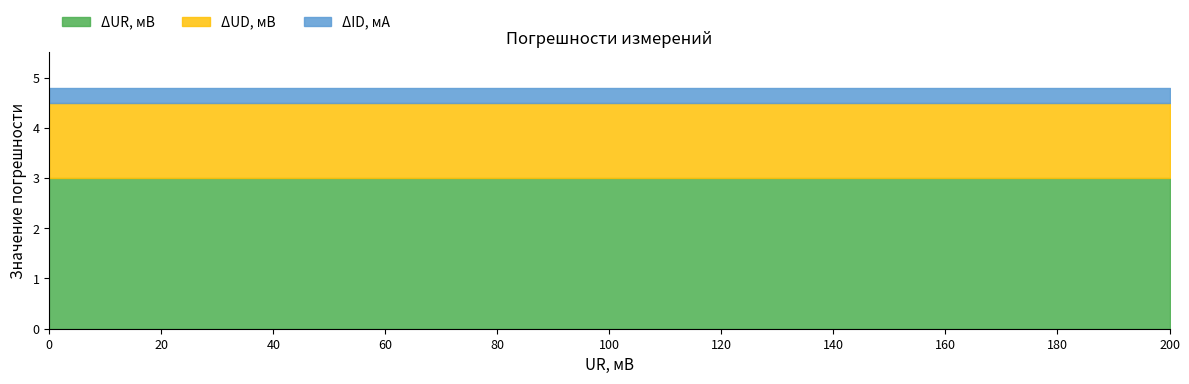

What are all the series names shown in the legend?

ΔUR, мВ, ΔUD, мВ, ΔID, мА